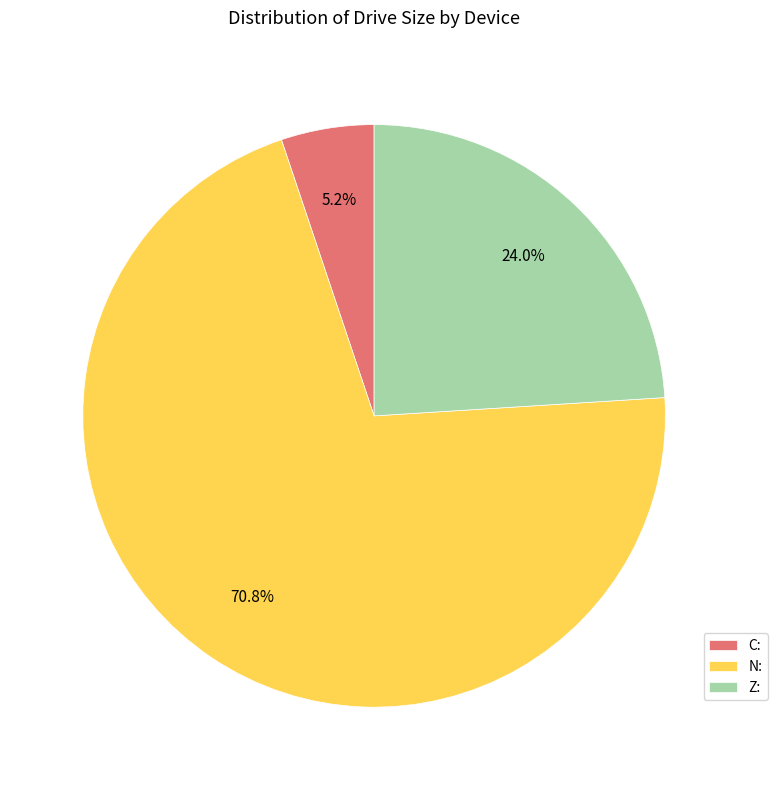

What percentage is the C: slice, to the nearest percent?

5%